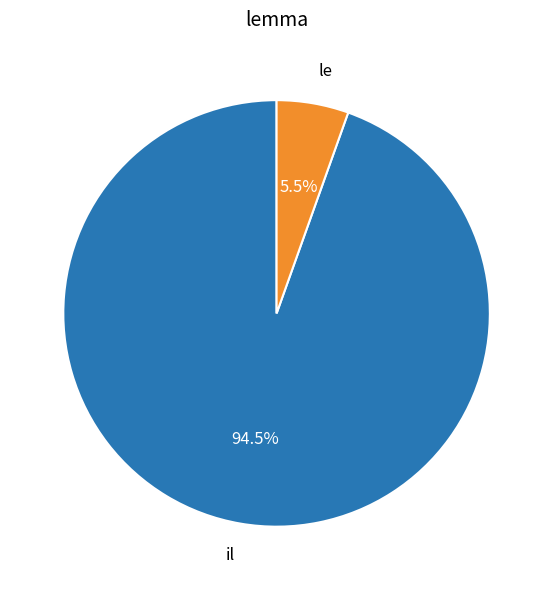

Rank the categories by value from highest to lowest.

il, le